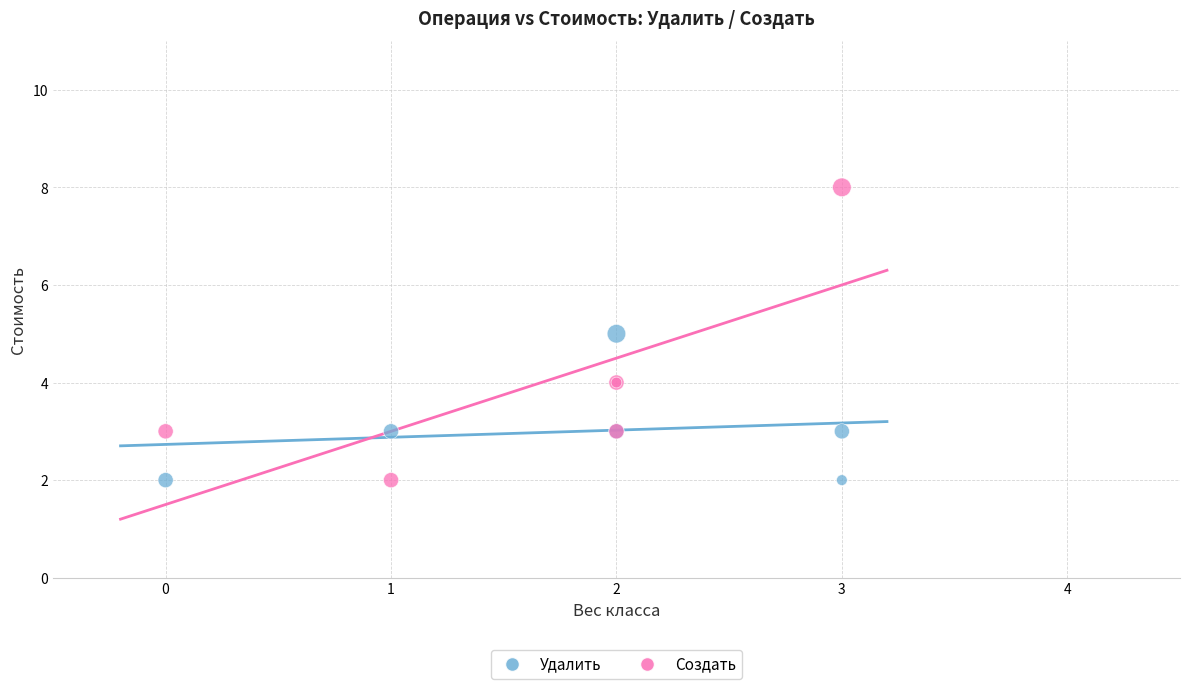

Which series contains the highest Y value?

Создать